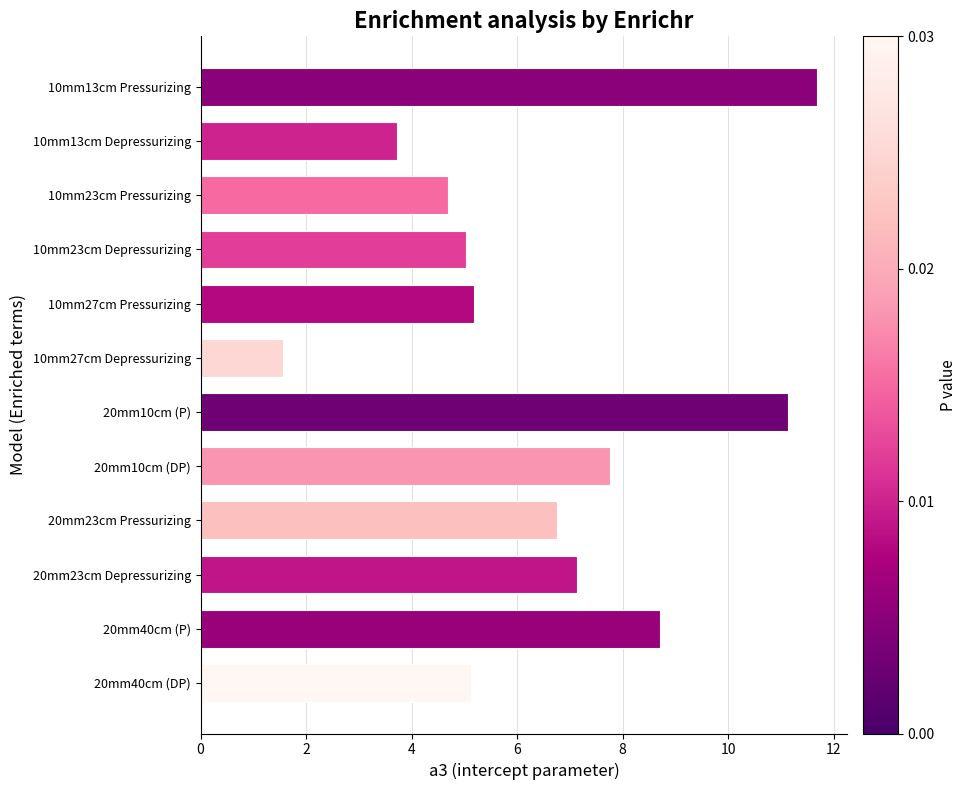

Which label corresponds to the smallest value in the chart?

10mm27cm Depressurizing